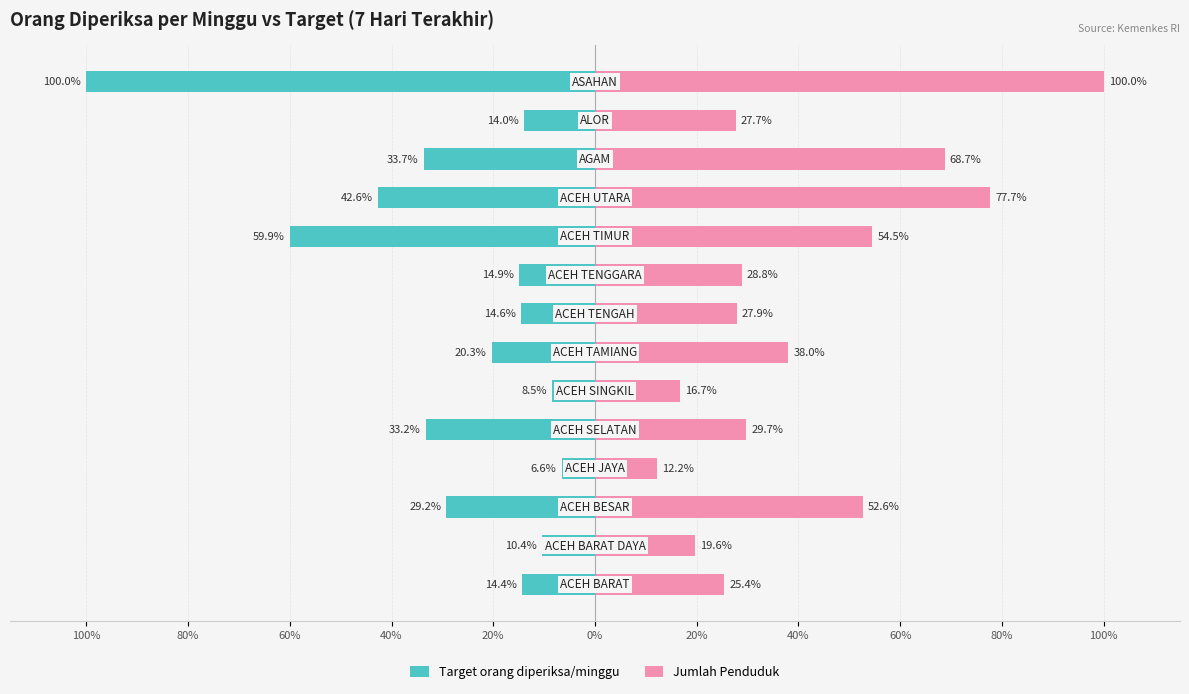

How many groups of bars are there?

14